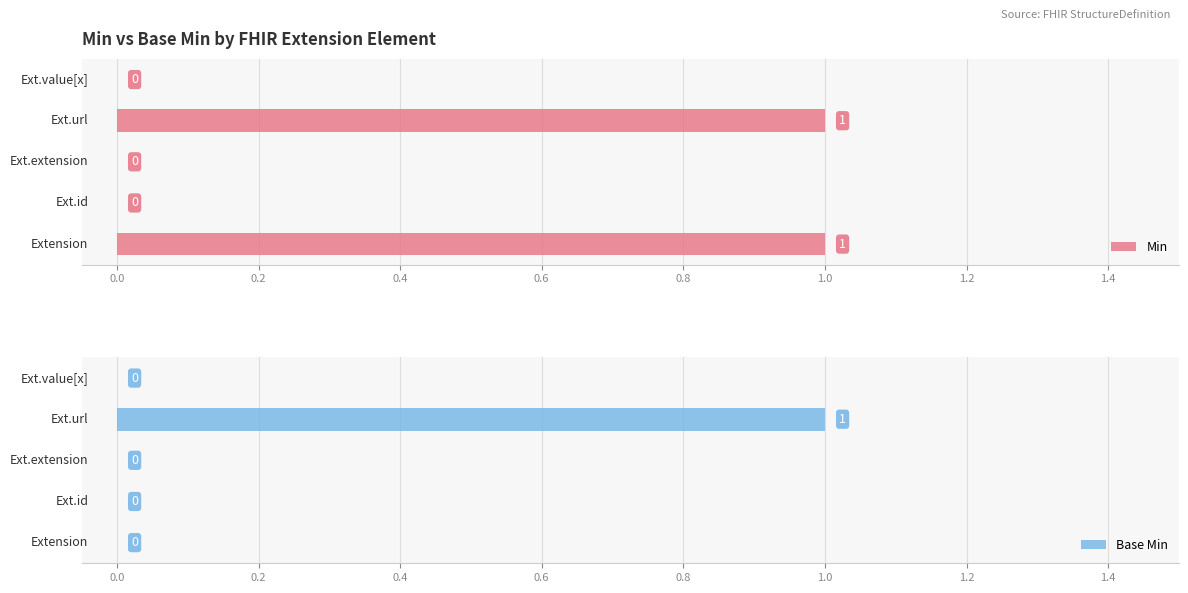

List the series in order of their overall mean, highest first.

Min, Base Min